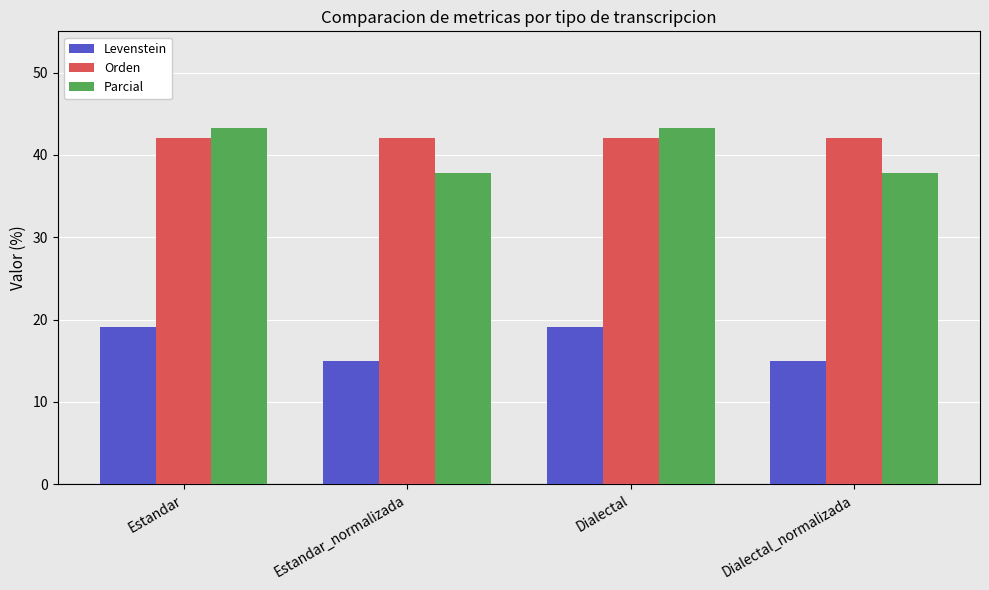

Read the Parcial value at Dialectal_normalizada.

37.8